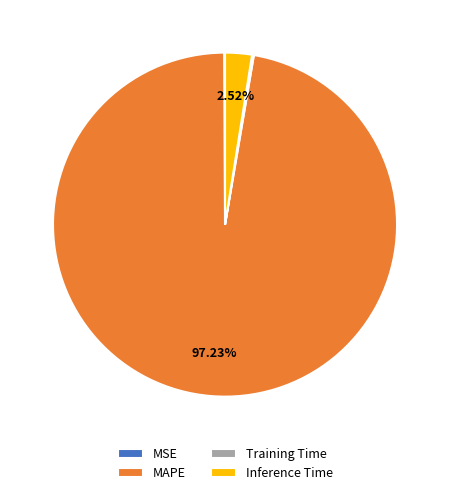

What is the largest slice in the pie chart?

MAPE